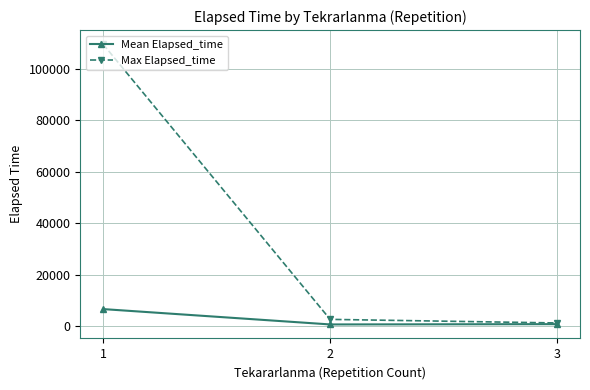

Is it true that Max Elapsed_time equals 2630.0 at 2?

True